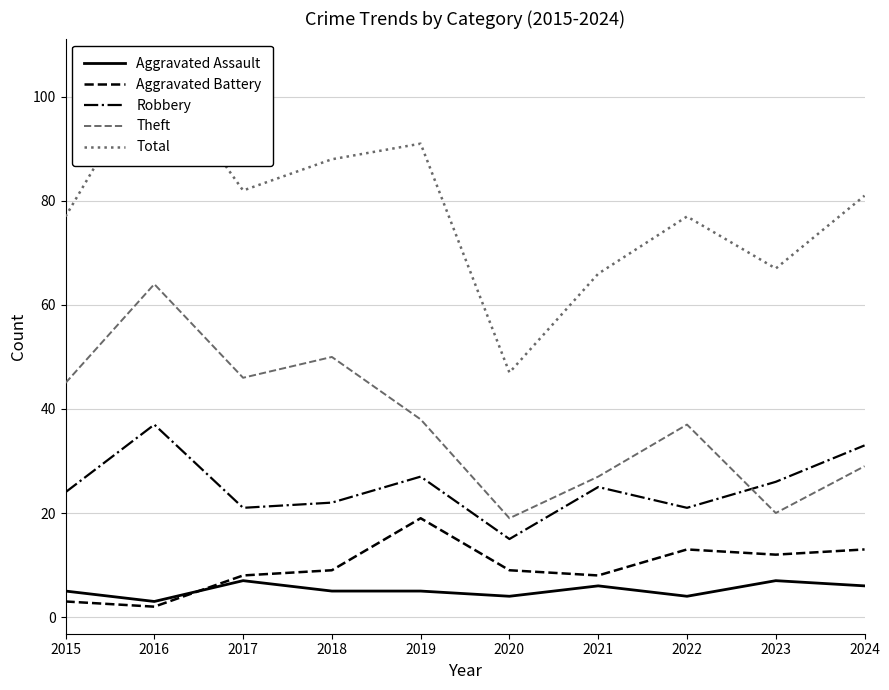

Which series has the largest total across all categories?

Total